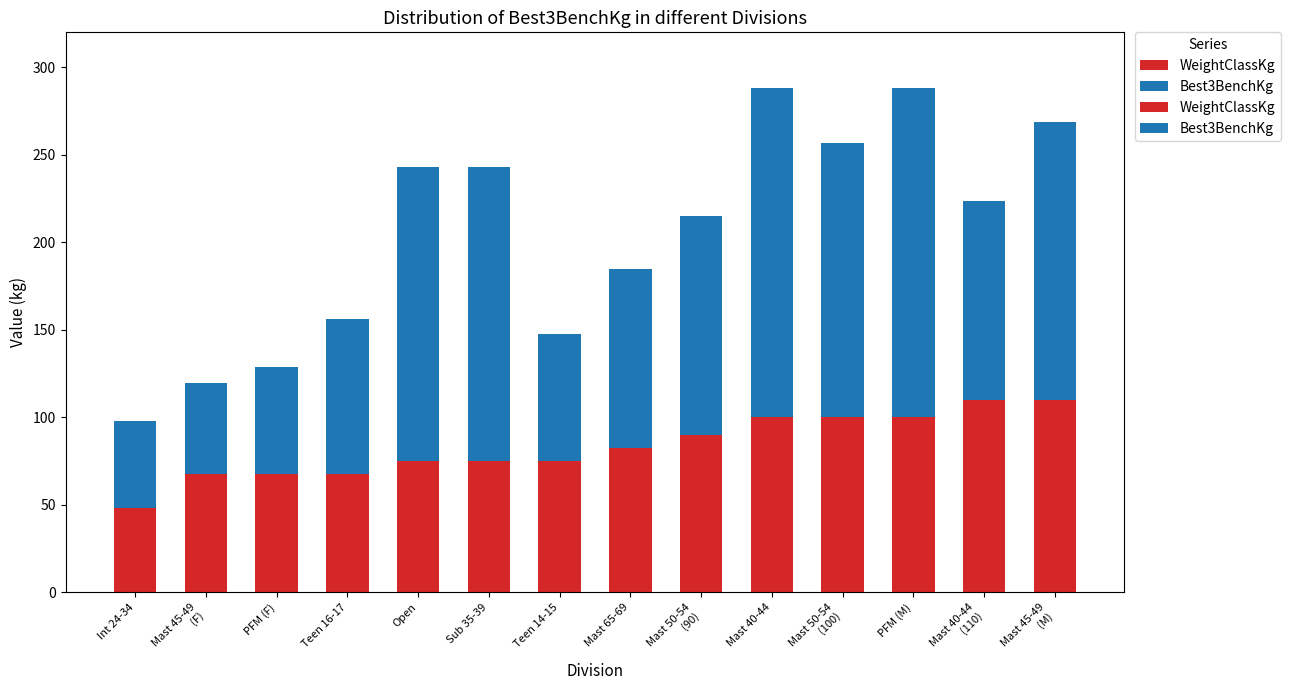

The value of Best3BenchKg at Mast 40-44 is 188.2. True or false?

True